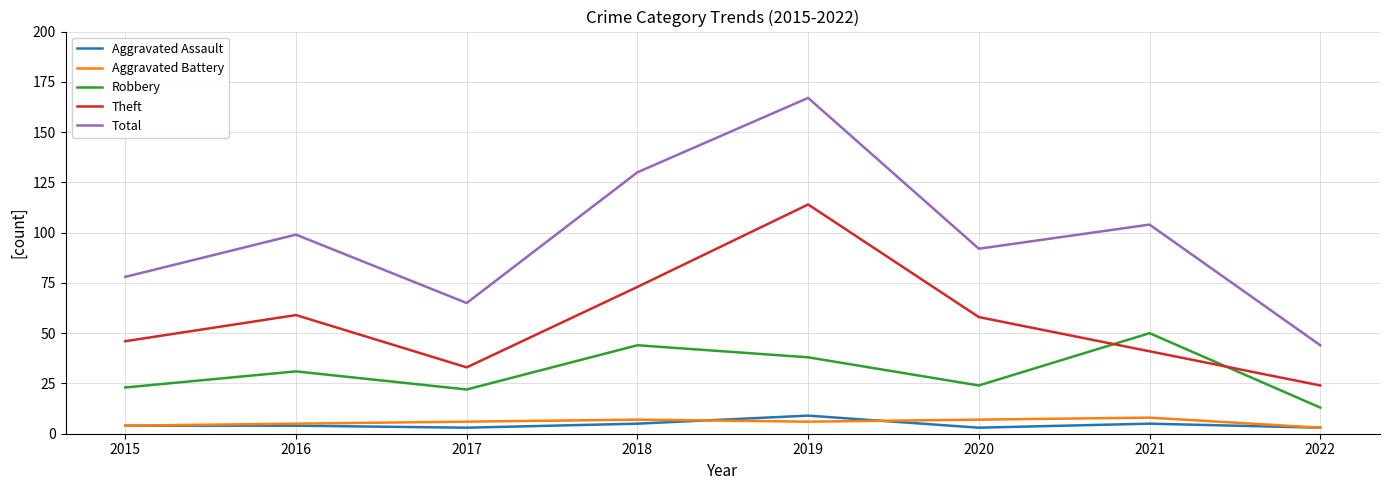

Which series has the largest range (max minus min)?

Total